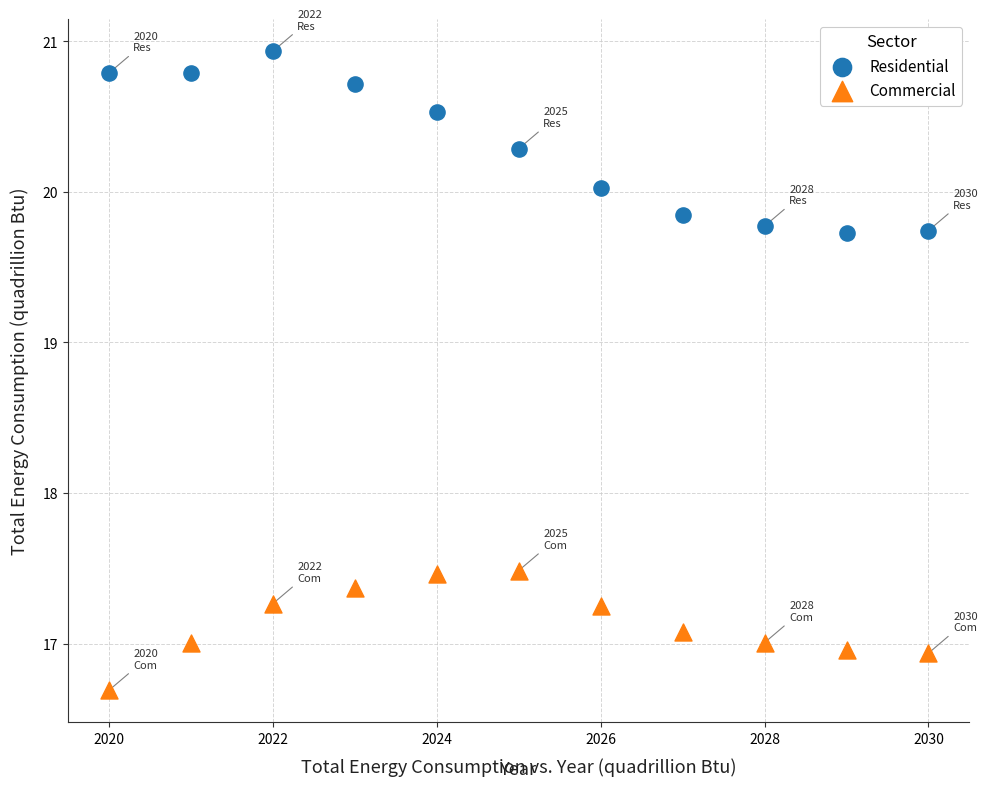

Which series contains the lowest Y value?

Commercial